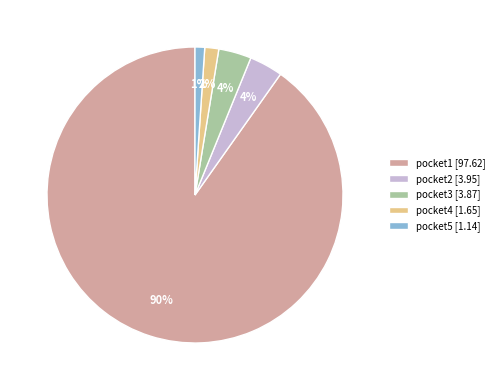

True or false: pocket5 accounts for 1% of the total.

True